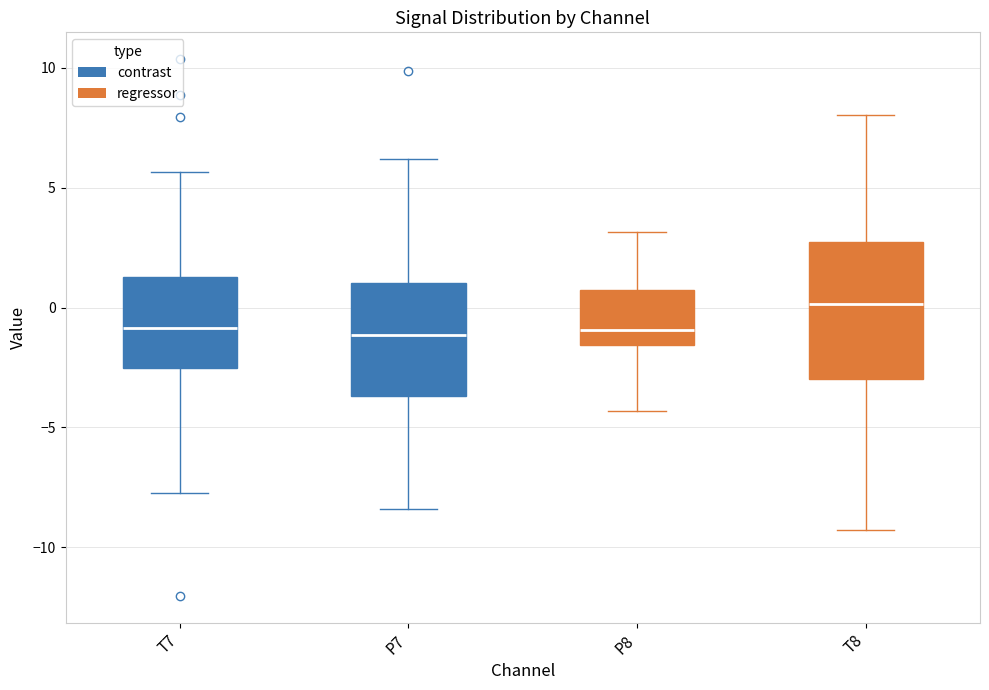

Which box has the highest median line?

T8